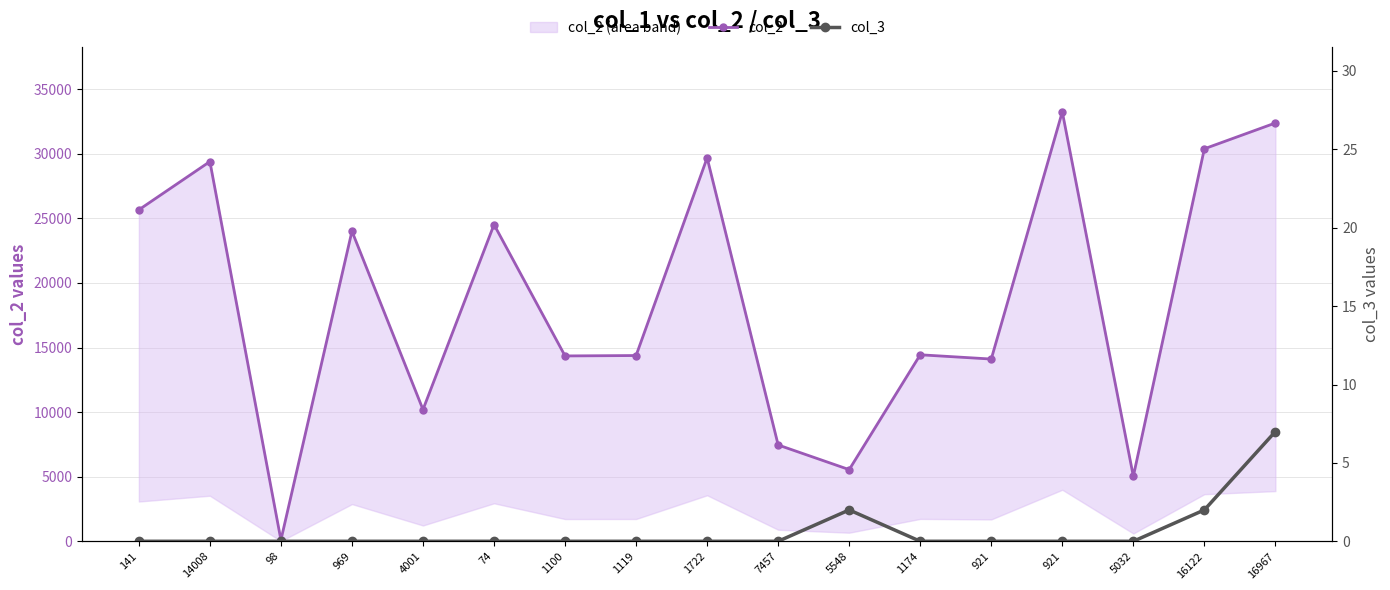

At which label is col_3 closest to 3?

5548